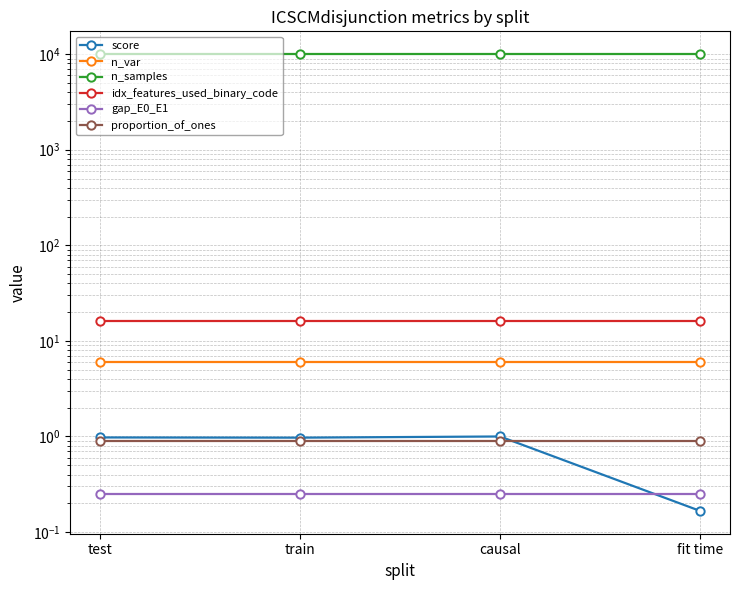

True or false: idx_features_used_binary_code and proportion_of_ones intersect in this chart.

False